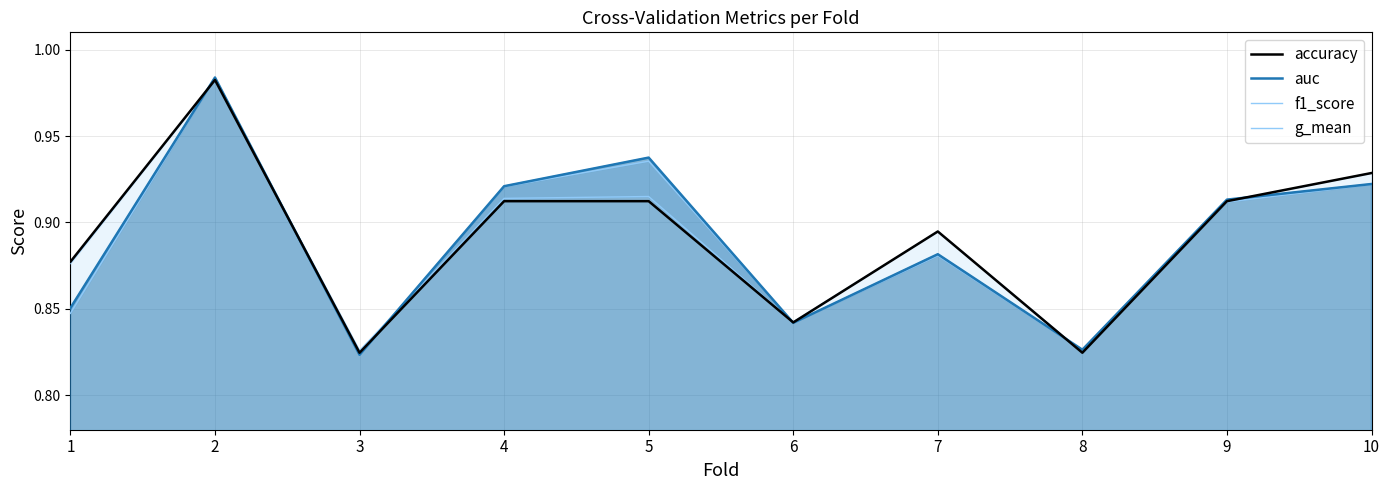

Count the f1_score values in the range 0 to 1.

10